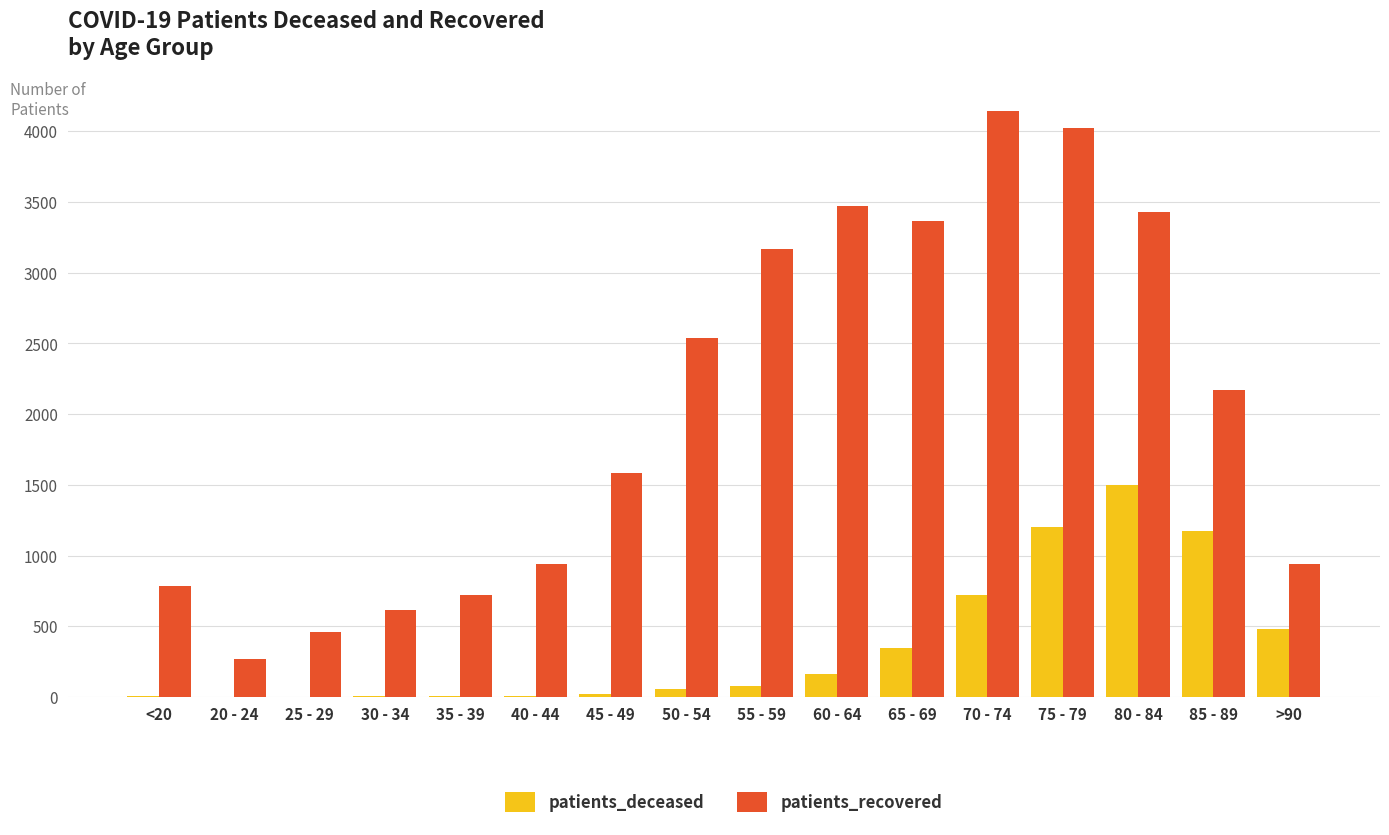

Which series changed the most between 75 - 79 and 85 - 89?

patients_recovered